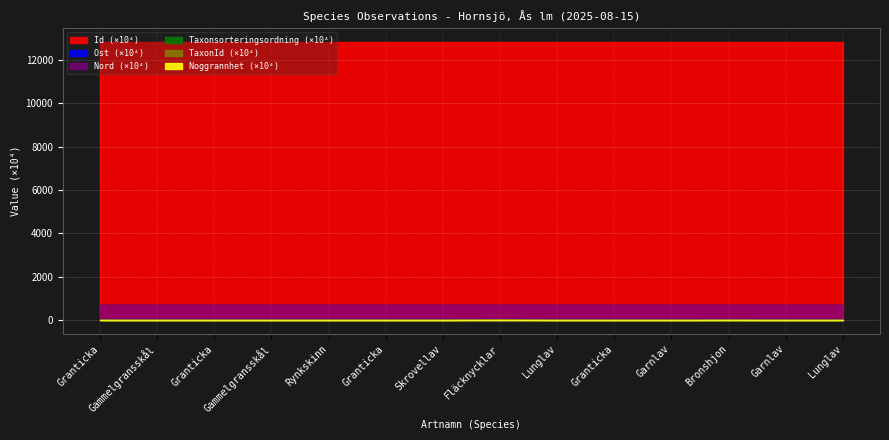

True or false: TaxonId and Id cross at least once.

False